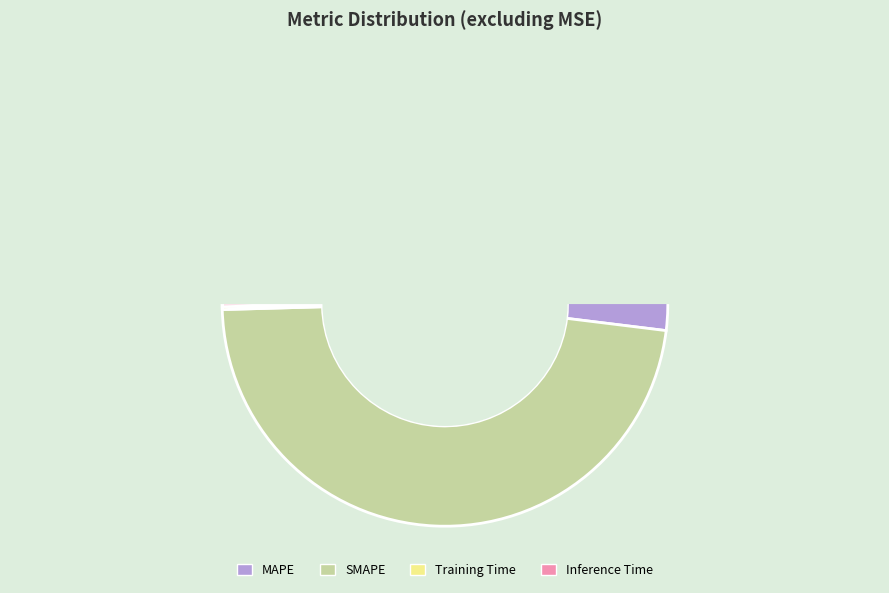

Is there any slice that represents more than half of the pie?

Yes